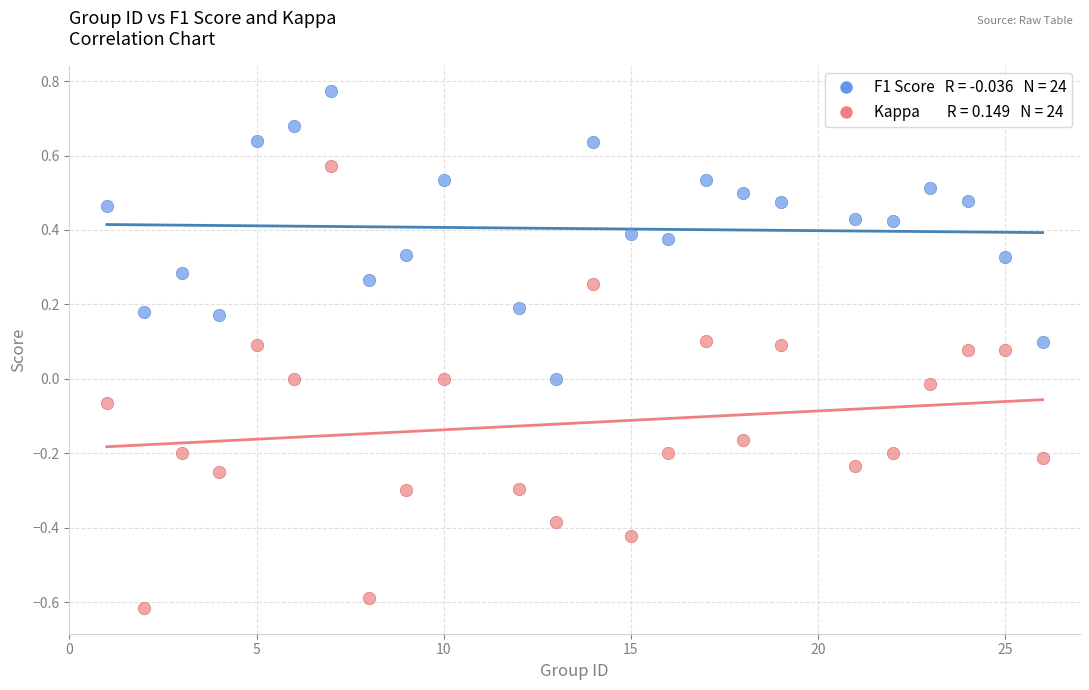

Across all data points, what is the range of X values (max minus min)?

25.0